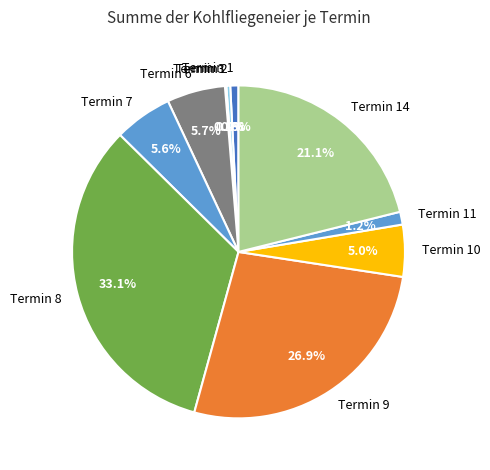

Does Termin 7 account for over 50% of the chart?

No